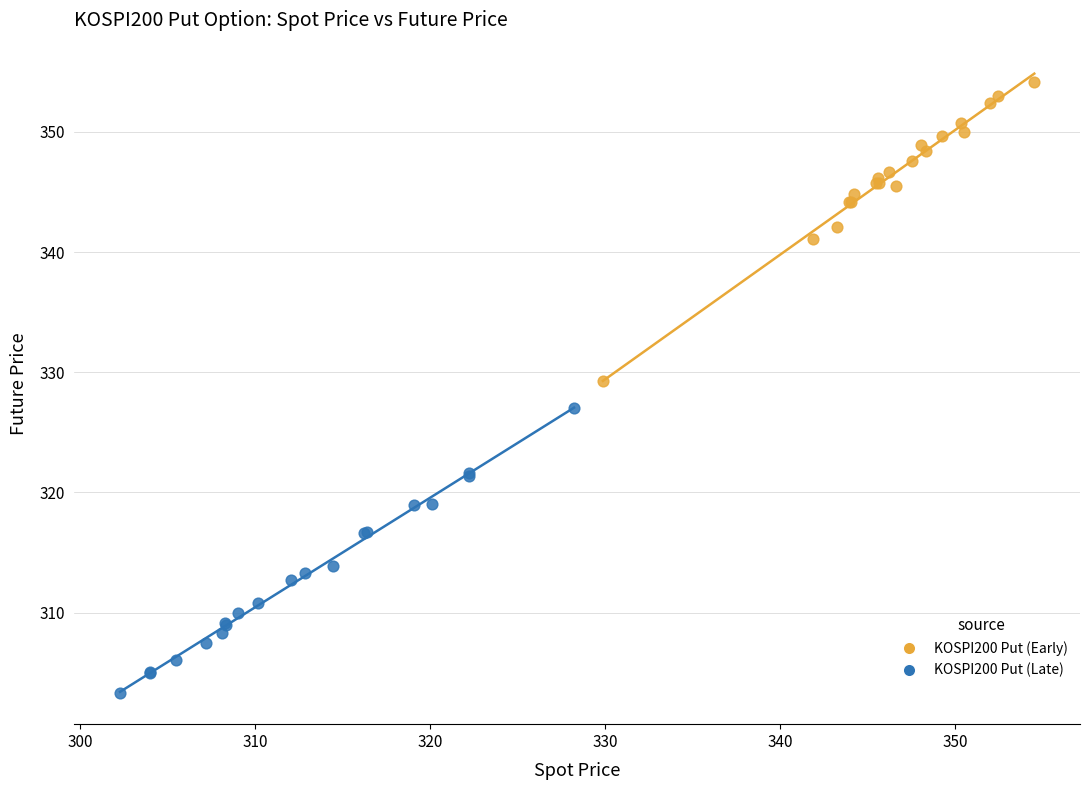

Which series contains the lowest Y value?

KOSPI200 Put (Late)